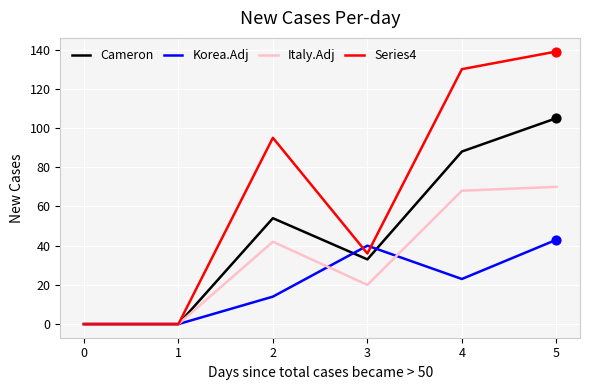

What are all the series names shown in the legend?

Cameron, Korea.Adj, Italy.Adj, Series4